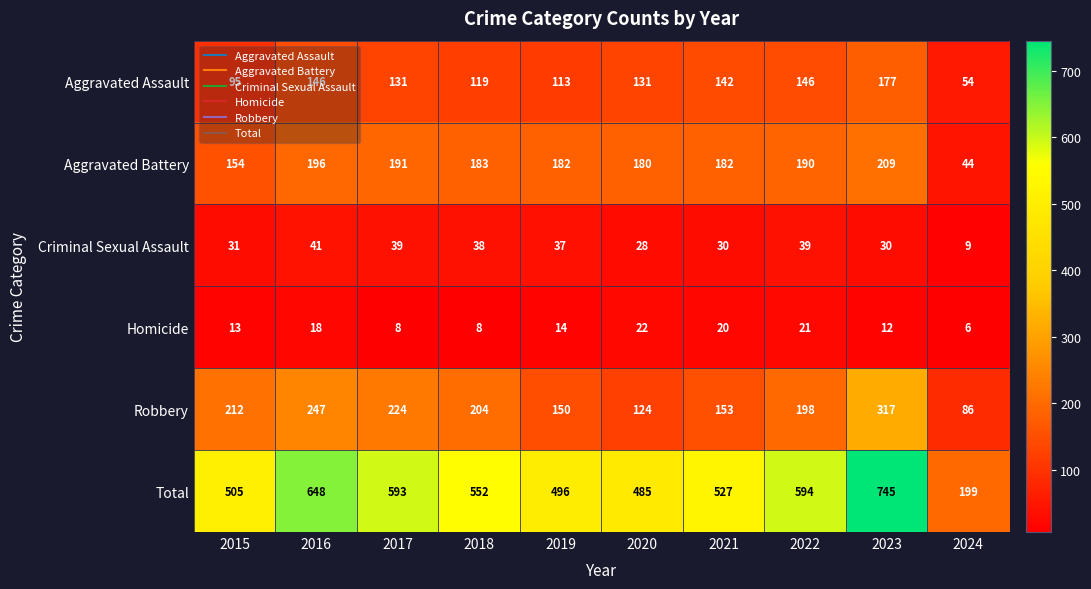

Rank the series by their maximum value, from lowest to highest.

Homicide, Criminal Sexual Assault, Aggravated Assault, Aggravated Battery, Robbery, Total